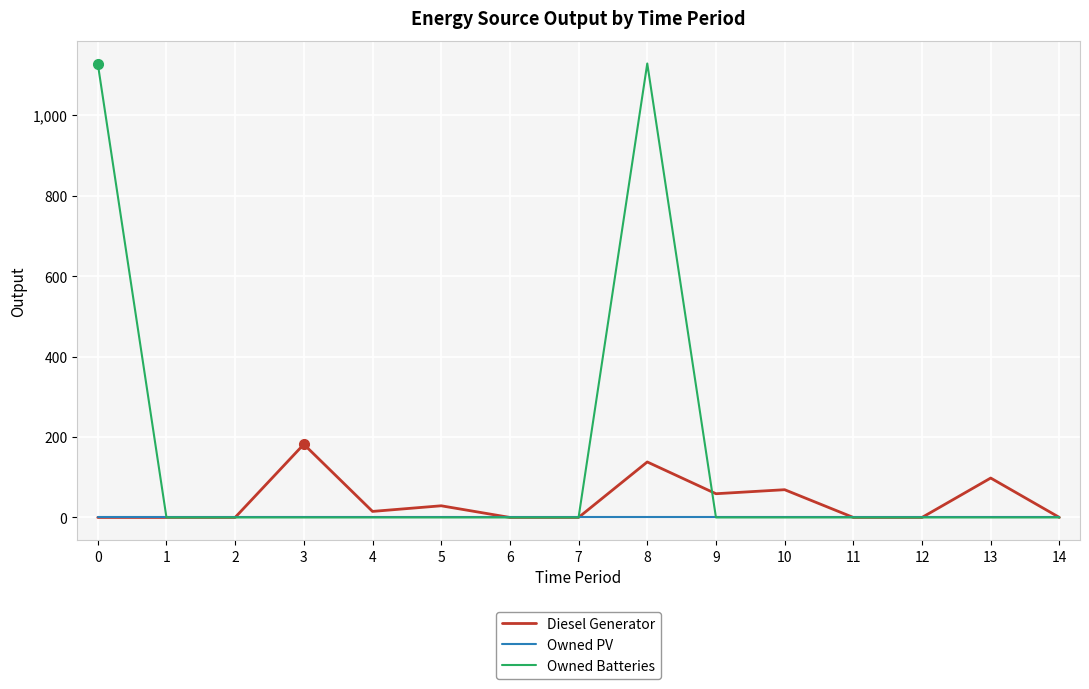

Which series has the largest range (max minus min)?

Owned Batteries